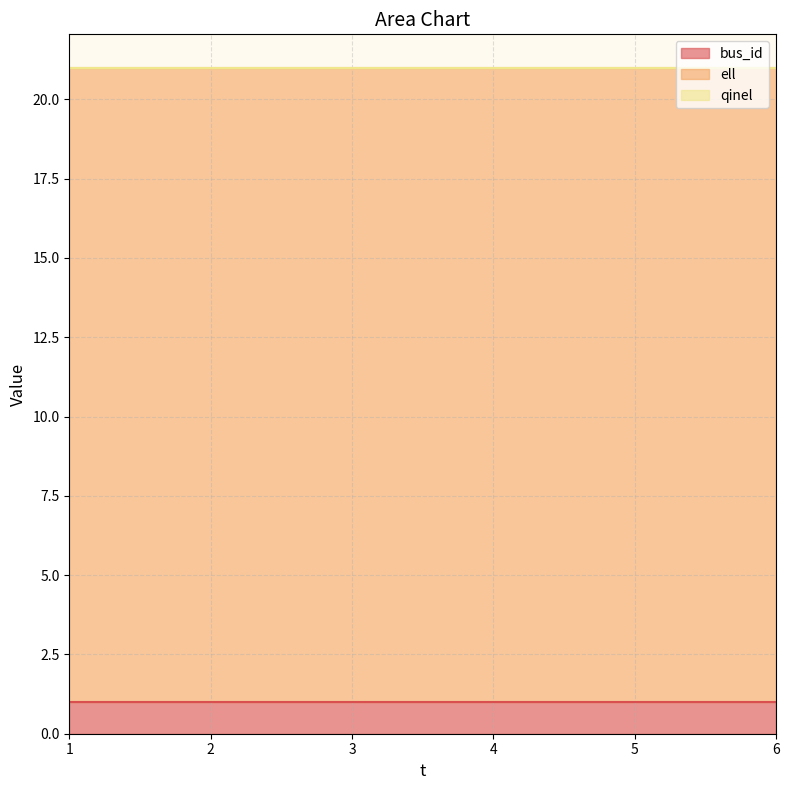

At which category is the sum across all series the highest?

1